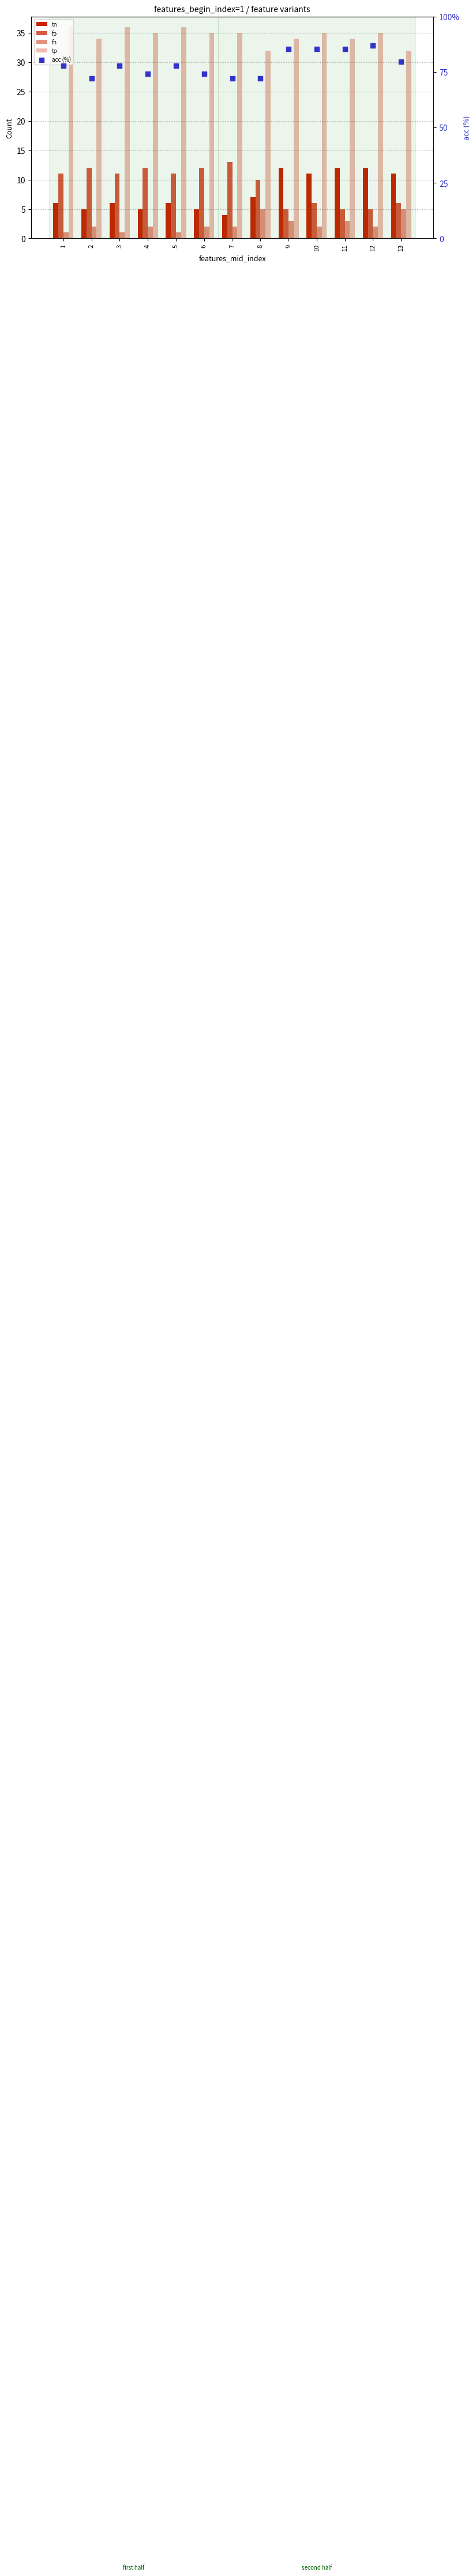

Which series has the widest spread of Y values?

acc (%)